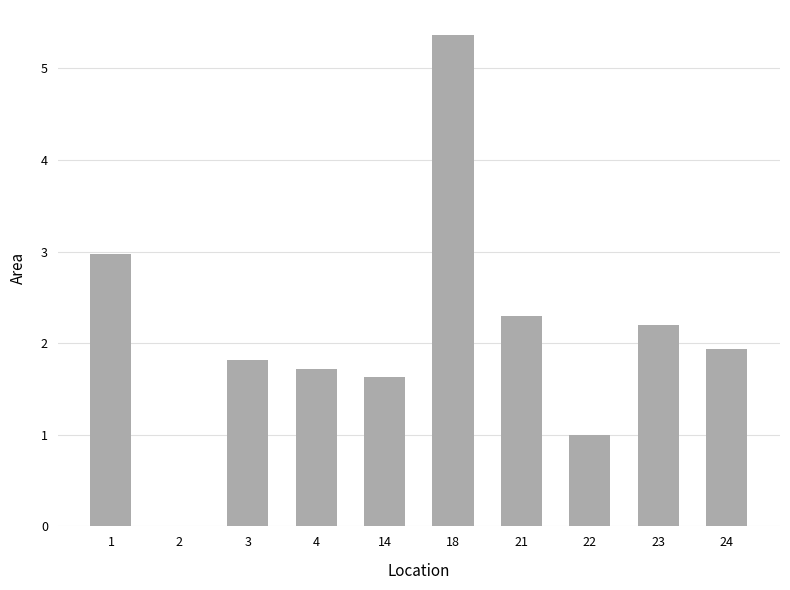

Count the number of categories in the chart.

10